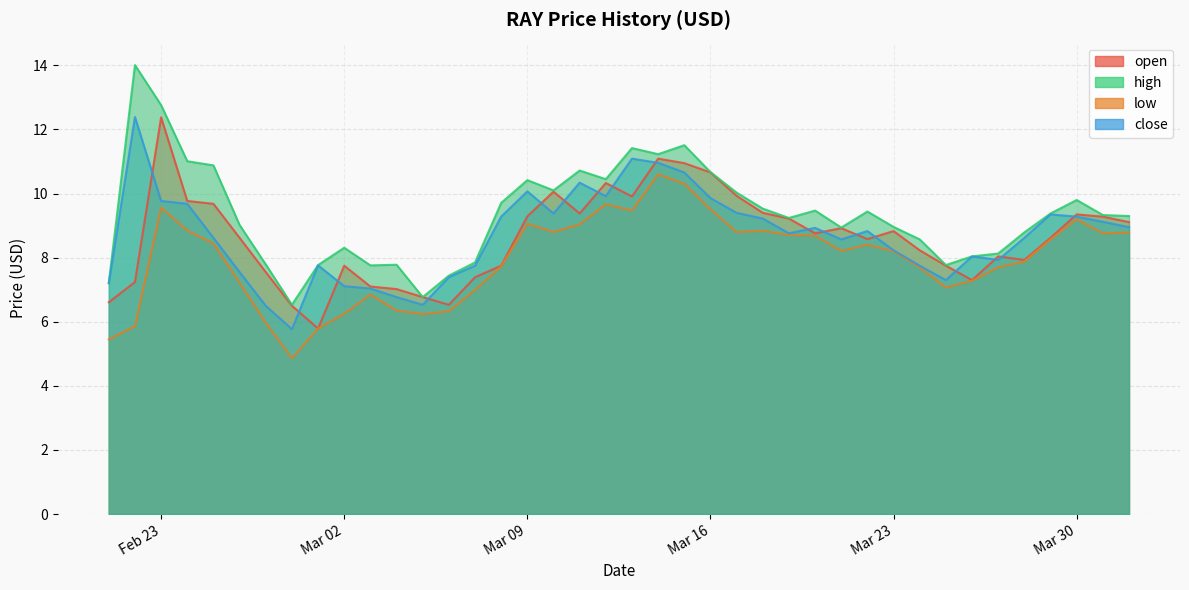

What is the maximum value for high?

14.0